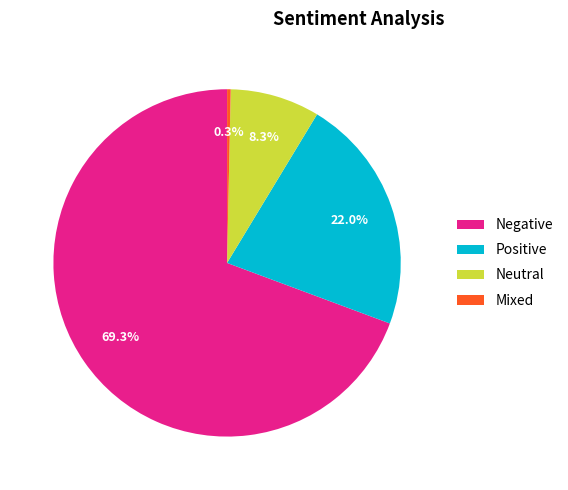

What percentage is the Negative slice, to the nearest percent?

69%